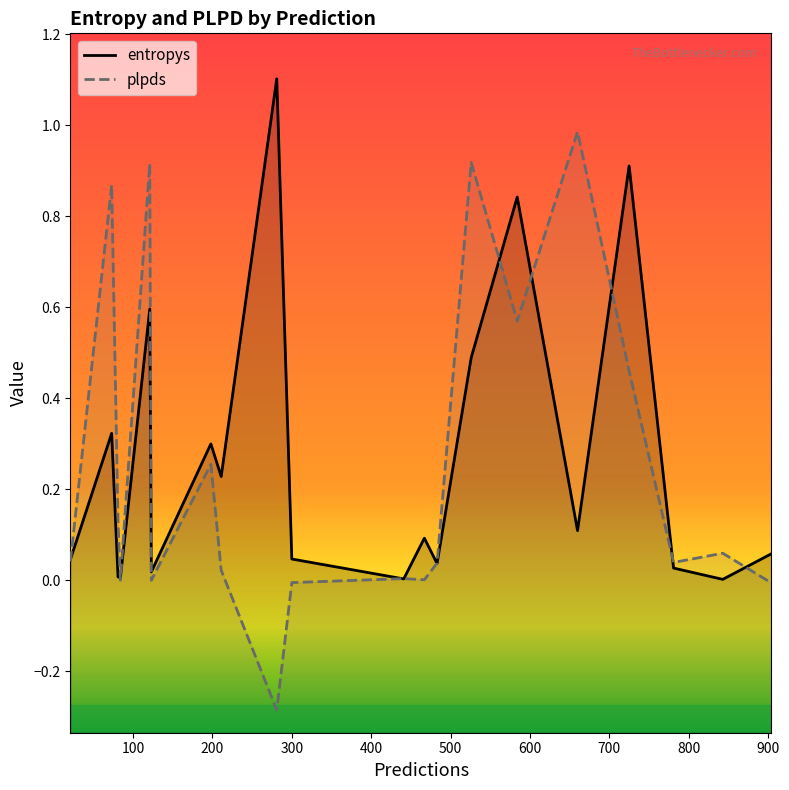

How many data points does each series have?

20